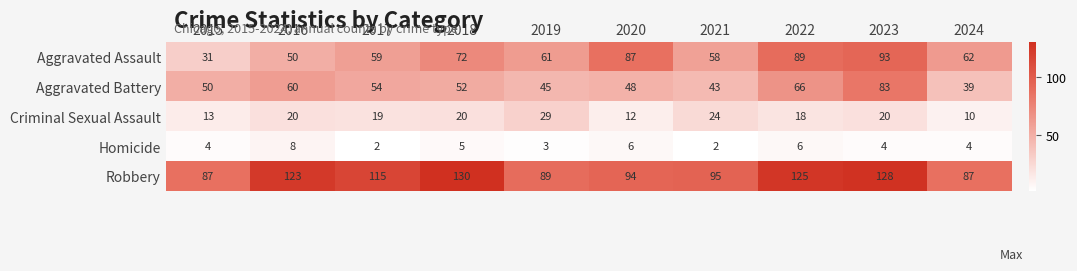

What is the average value of the Robbery series?

107